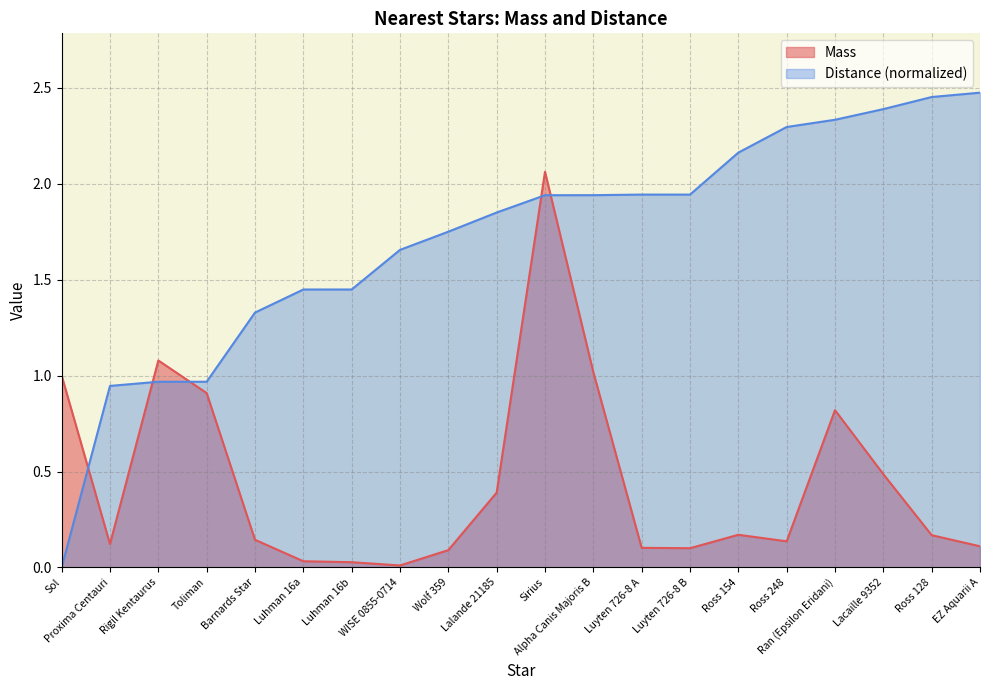

At which label does Distance reach its peak?

EZ Aquarii A